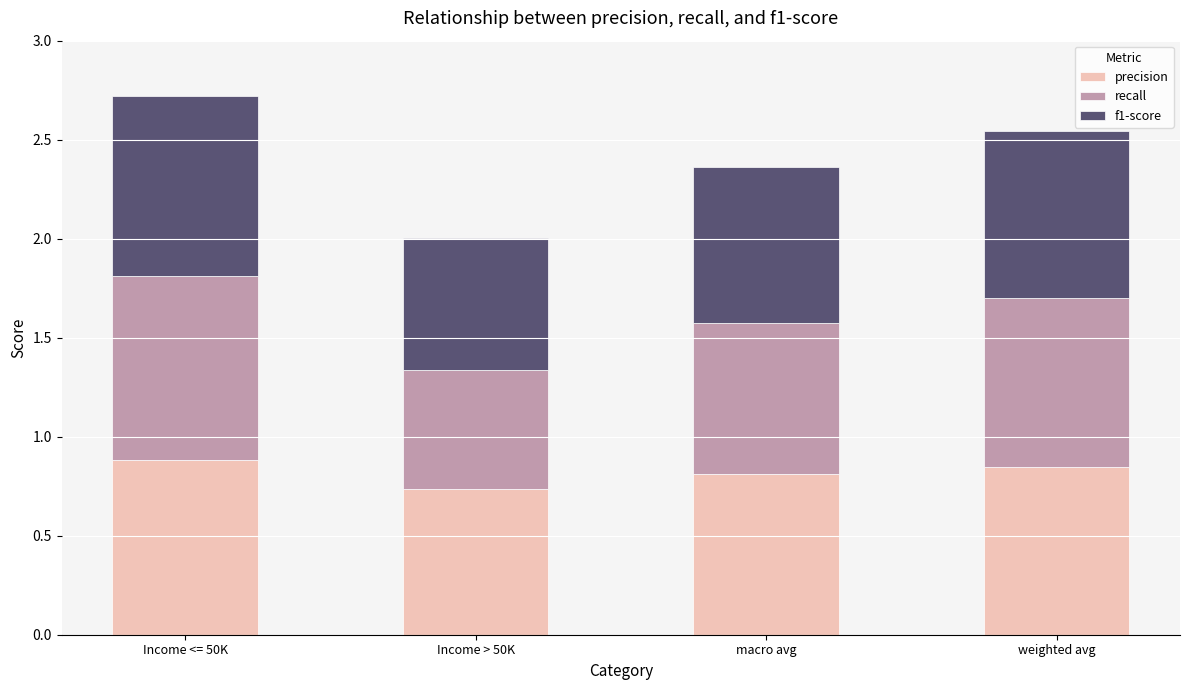

How many bars are there in total?

4